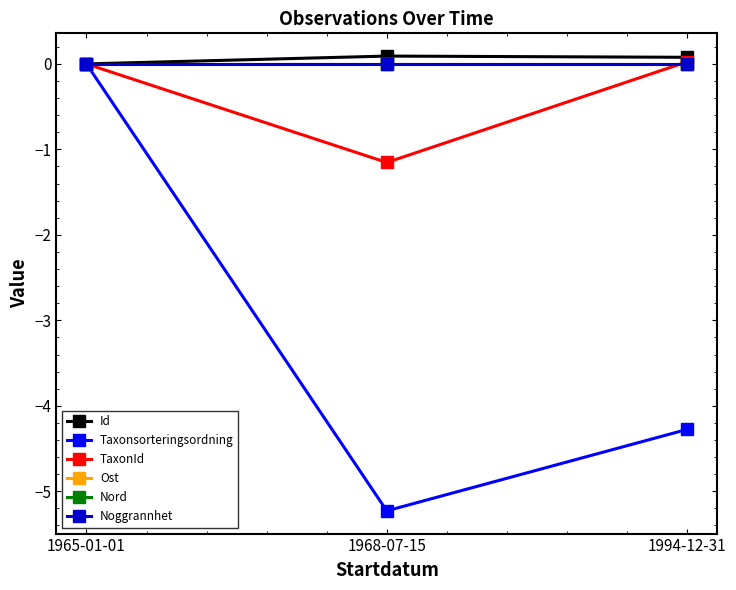

What is the label of the 2nd point from the left?

1968-07-15